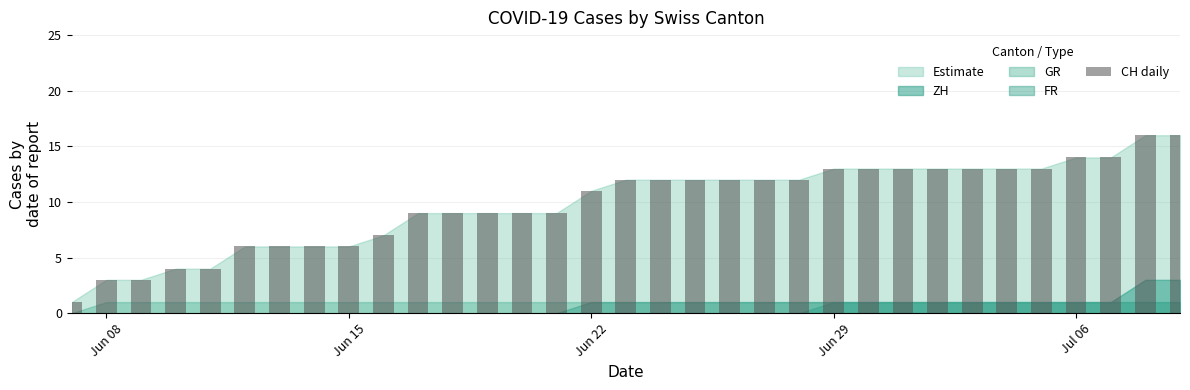

What is the average value?

10